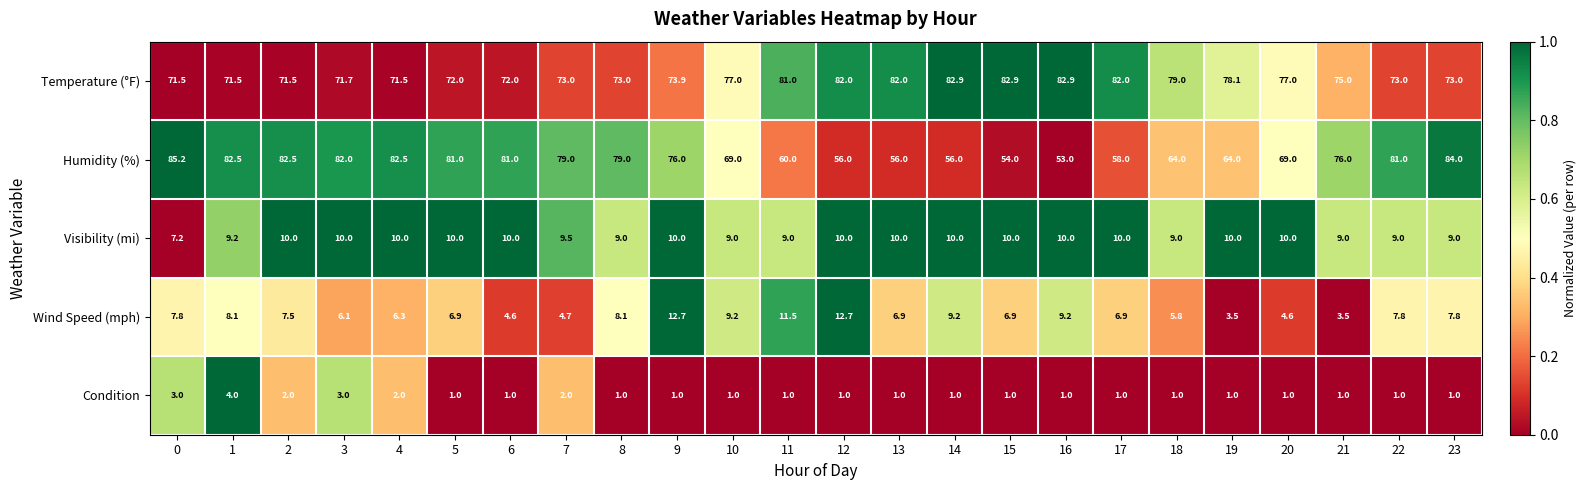

Rank the series at 21 from highest to lowest value.

Humidity (%), Temperature (°F), Visibility (mi), Wind Speed (mph), Condition